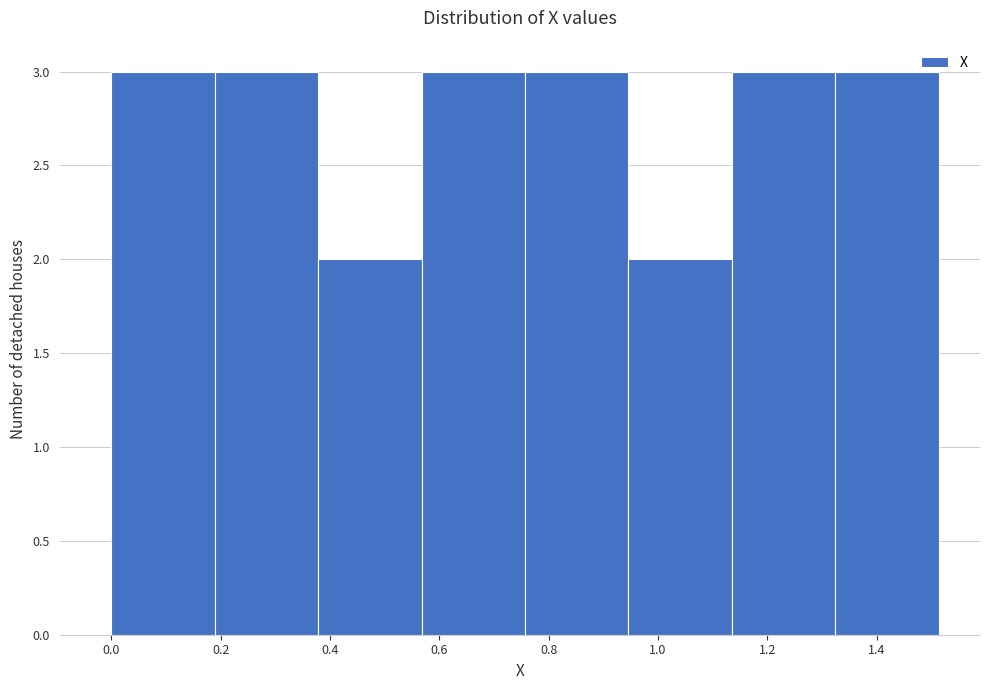

Reading left to right, list every bar in this chart as the range it spans on the x-axis followed by its height. Neither the bar edges nor the heights are printed on the chart, so give them approximately, as read against the axes.

0.00 to 0.18: 3
0.18 to 0.38: 3
0.38 to 0.56: 2
0.56 to 0.76: 3
0.76 to 0.94: 3
0.94 to 1.14: 2
1.14 to 1.32: 3
1.32 to 1.52: 3